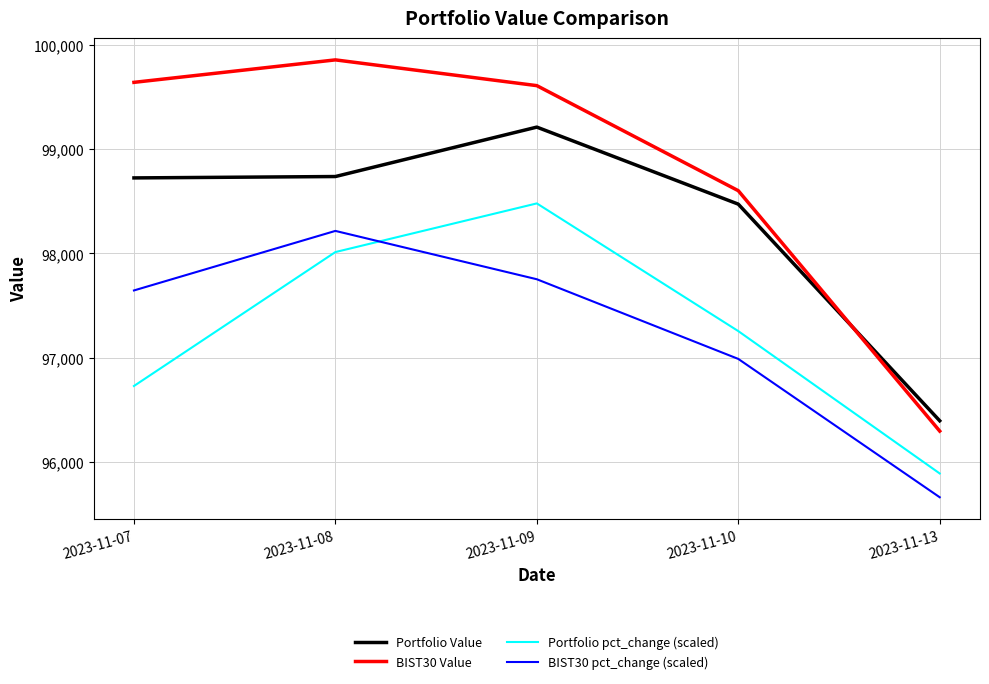

What is the spread (max minus min) of values at 2023-11-07?

2918.4